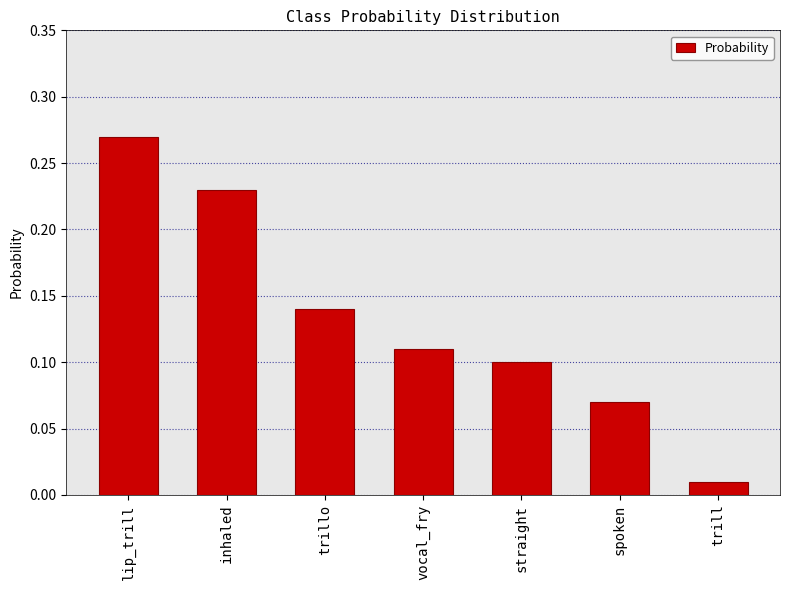

Is it true that the value at vocal_fry is 0.0?

False